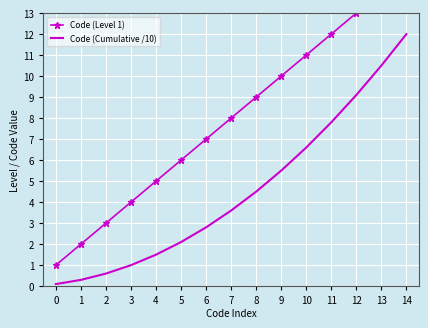

At how many categories does at least one series exceed 2?

13